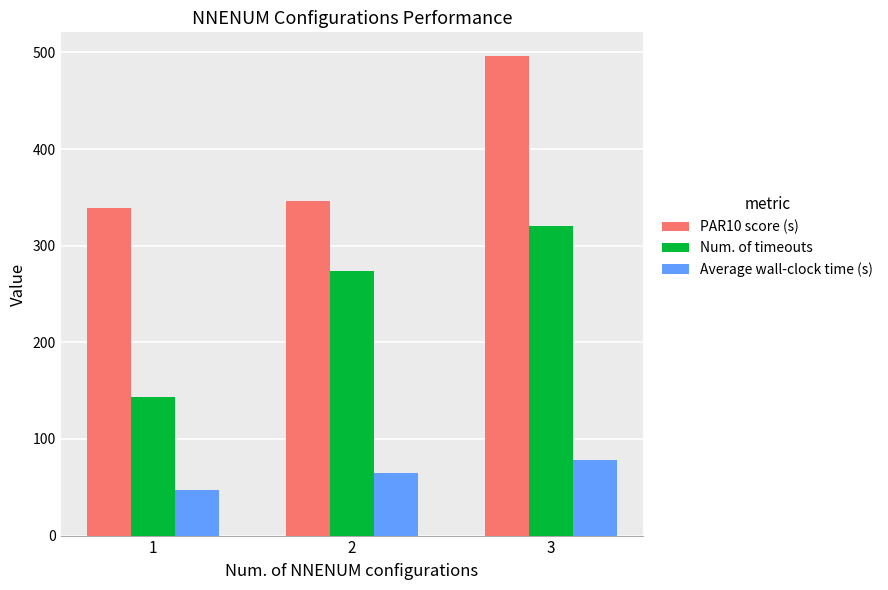

How many groups of bars are there?

3